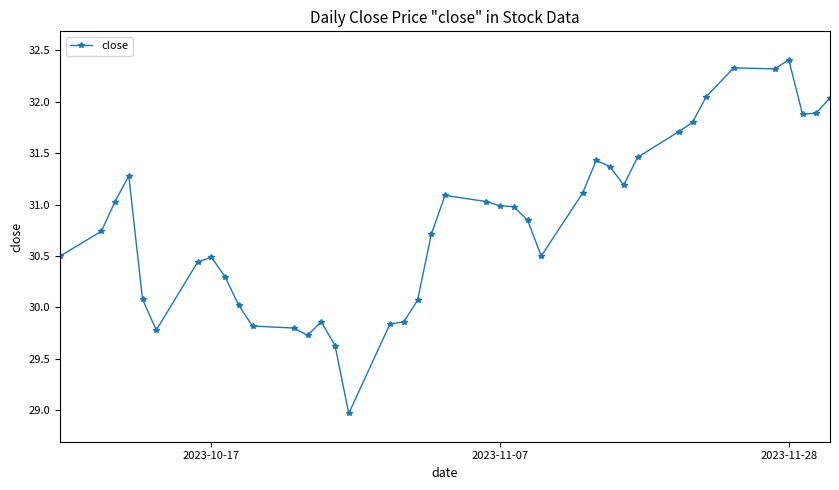

How many values are below 30?

9